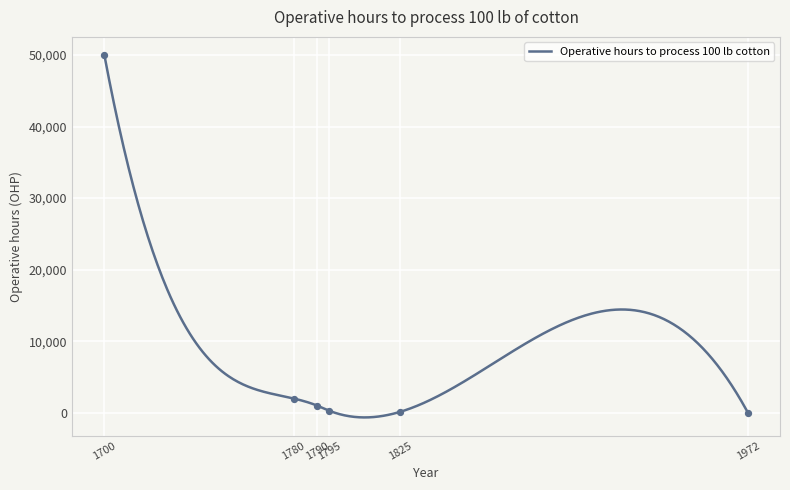

What is the ratio of the value at 1795 to the value at 1972?

7.5